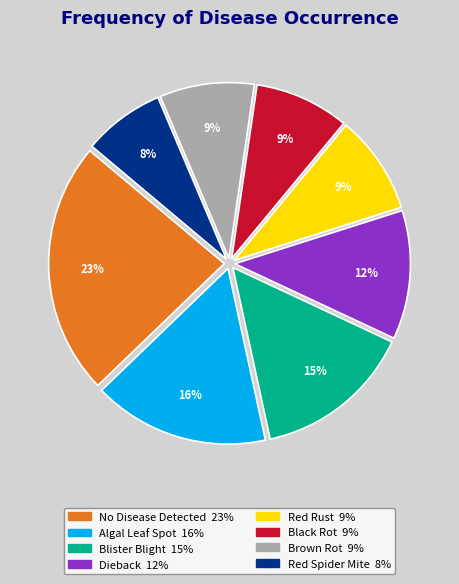

True or false: Red Rust accounts for 9% of the total.

True